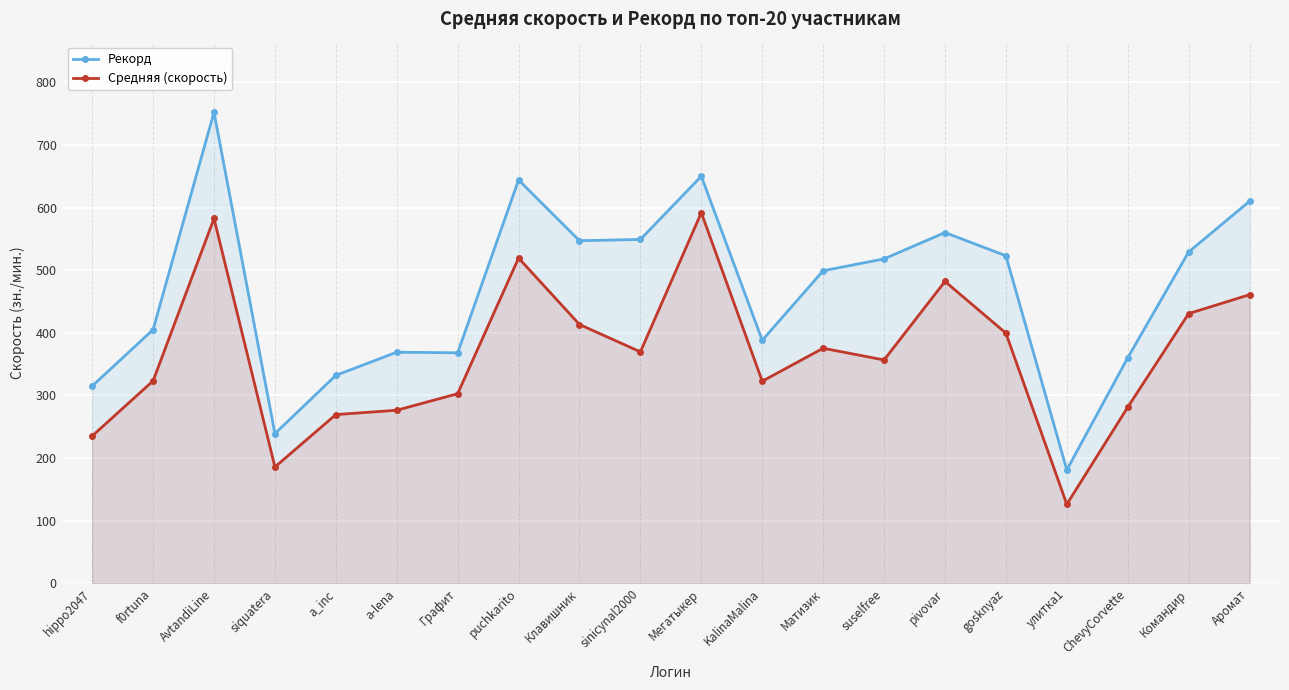

Reading left to right, what are all the values shown in this chart?

Рекорд: hippo2047=315.0	f0rtuna=405.0	AvtandiLine=752.0	siquatera=239.0	a_inc=332.0	a-lena=369.0	Графит=368.0	puchkarito=644.0	Клавишник=547.0	sinicynal2000=549.0	Мегатыкер=650.0	KalinaMalina=388.0	Матизик=499.0	suselfree=518.0	pivovar=560.0	gosknyaz=523.0	улитка1=181.0	ChevyCorvette=360.0	Командир=529.0	Аромат=610.0
Средняя (скорость): hippo2047=235.2	f0rtuna=323.2	AvtandiLine=582.5	siquatera=185.7	a_inc=269.4	a-lena=276.3	Графит=302.7	puchkarito=519.3	Клавишник=413.2	sinicynal2000=369.5	Мегатыкер=591.7	KalinaMalina=322.6	Матизик=375.3	suselfree=356.6	pivovar=482.0	gosknyaz=399.4	улитка1=126.2	ChevyCorvette=281.1	Командир=430.6	Аромат=460.8